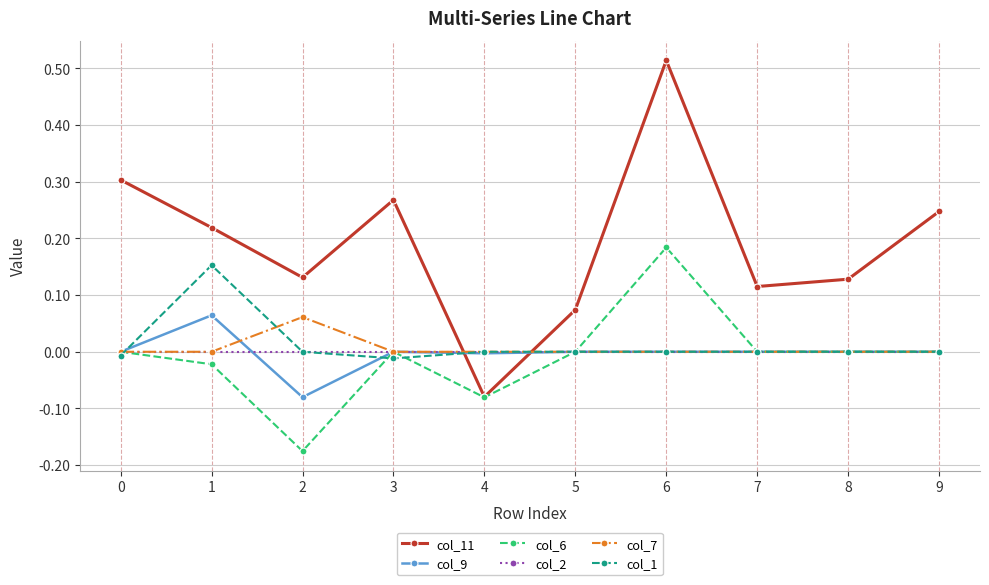

The col_2 series shows 0.0 at 7. True or false?

True